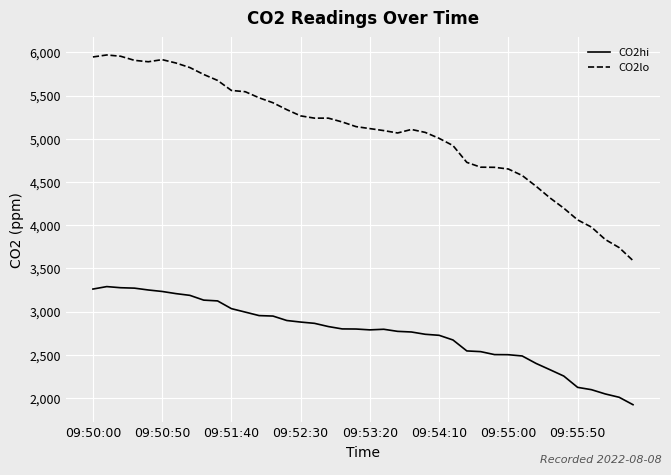

True or false: CO2hi and CO2lo intersect in this chart.

False